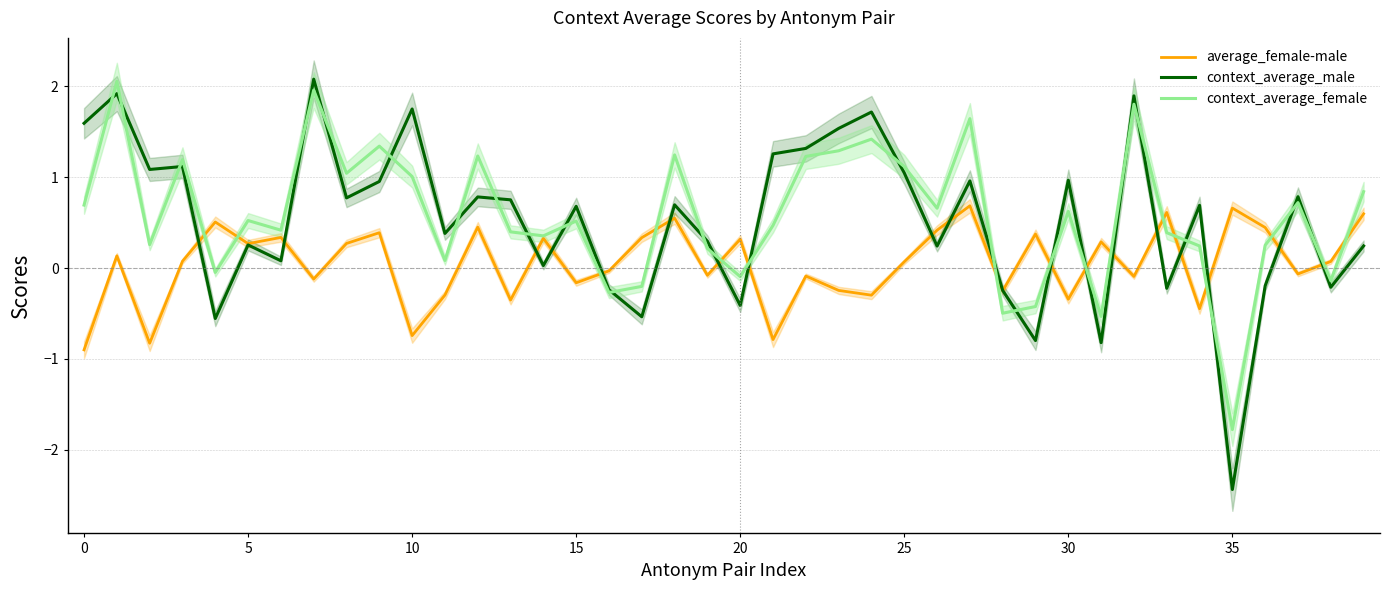

What is the difference between the context_average_male values at 15 and 20?

1.1